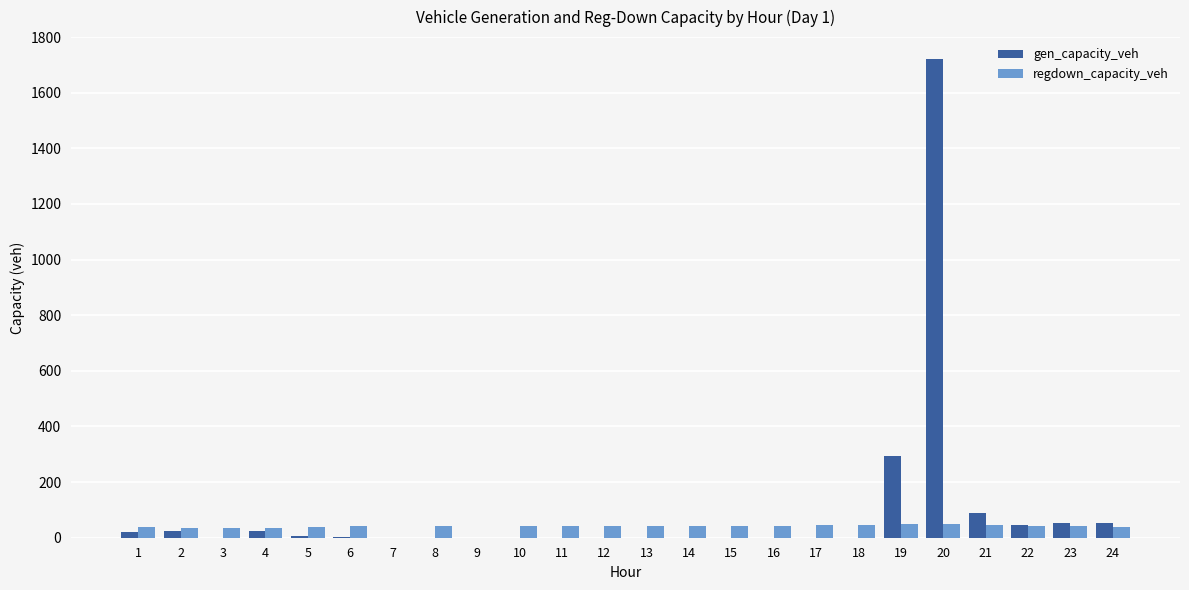

The value of gen_capacity_veh at 17 is 913.7. True or false?

False